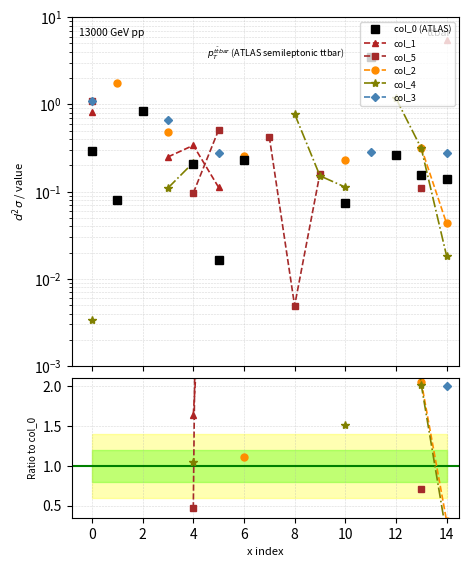

Between 0 and 10, which series saw the biggest shift?

col_4